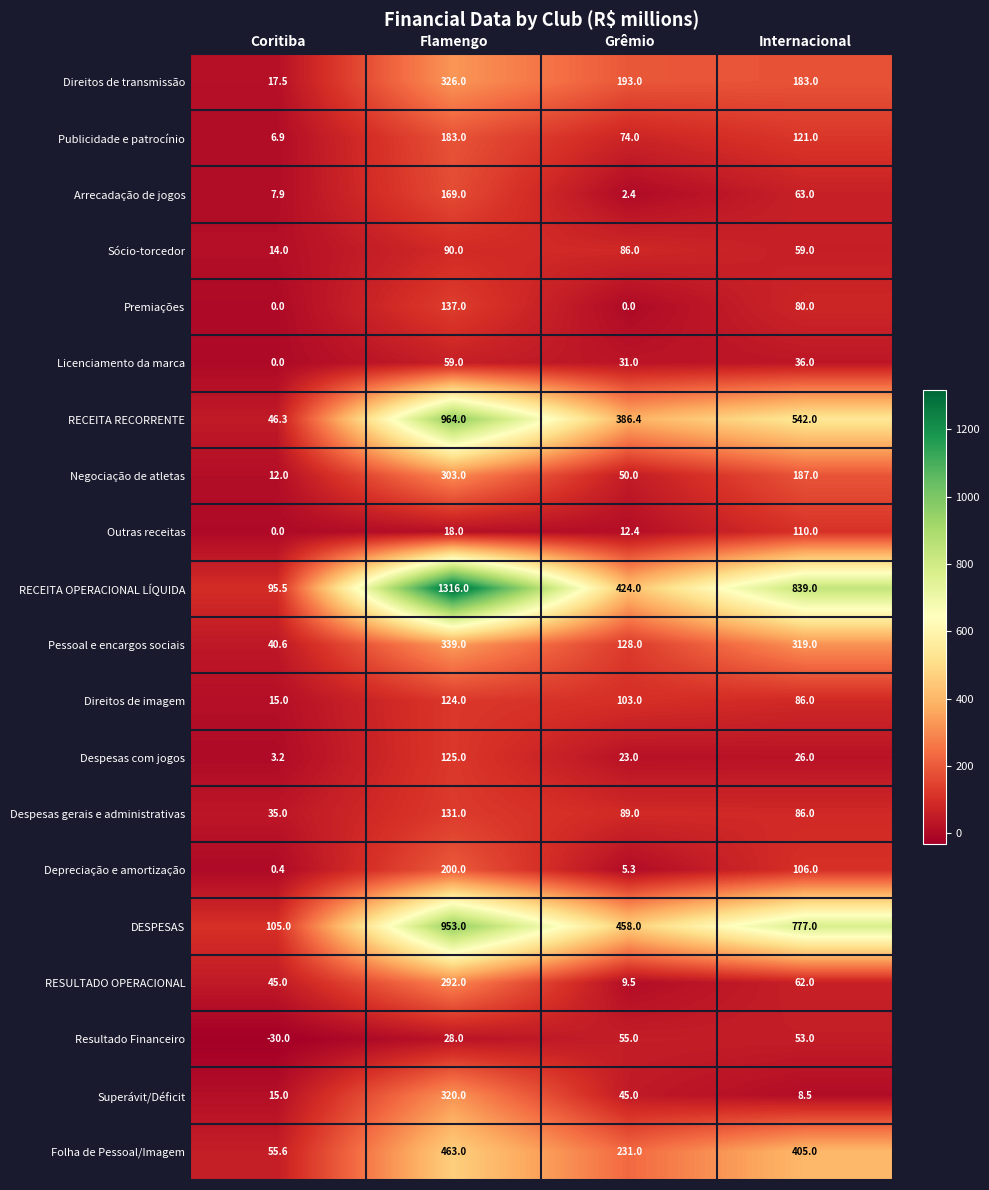

True or false: Arrecadação de jogos has a value of 84.7 at Internacional.

False